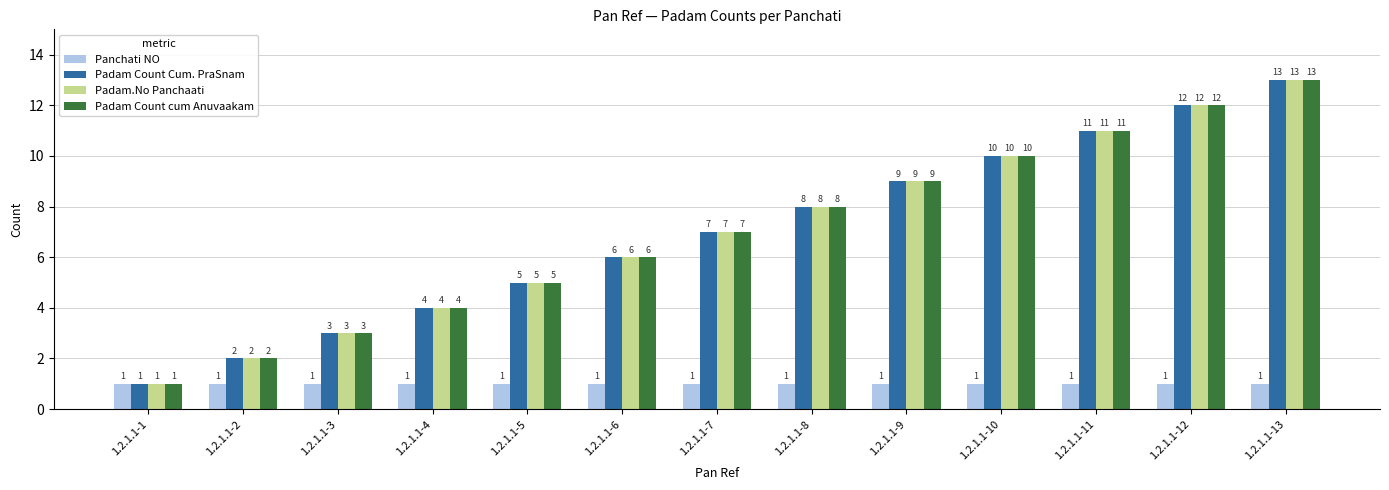

Reading left to right, list all the values displayed in this chart.

Panchati NO: 1	1	1	1	1	1	1	1	1	1	1	1	1
Padam Count Cum. PraSnam: 1	2	3	4	5	6	7	8	9	10	11	12	13
Padam.No Panchaati: 1	2	3	4	5	6	7	8	9	10	11	12	13
Padam Count cum Anuvaakam: 1	2	3	4	5	6	7	8	9	10	11	12	13